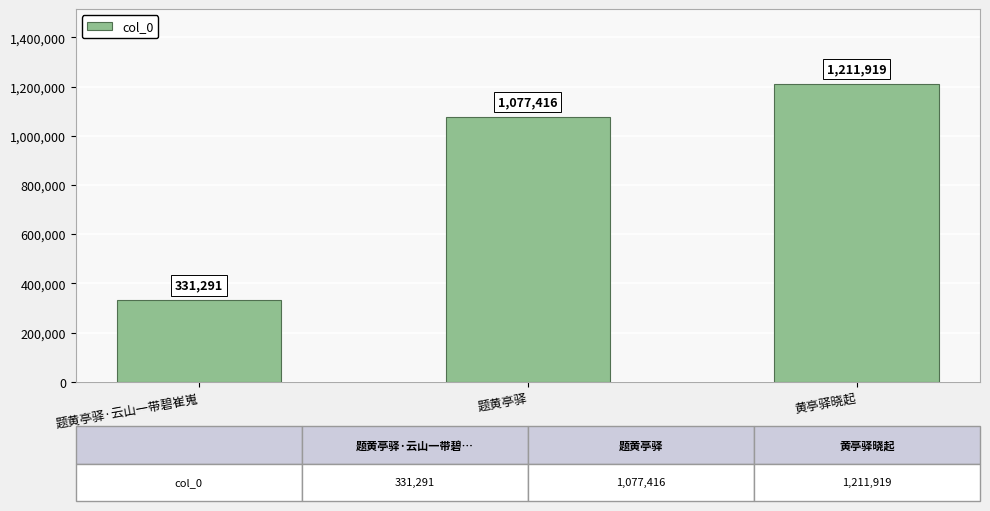

Which label corresponds to the smallest value in the chart?

题黄亭驿·云山一带碧崔嵬